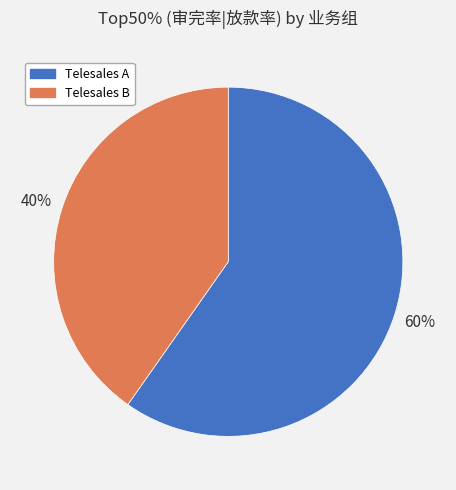

How many slices are in this pie chart?

2